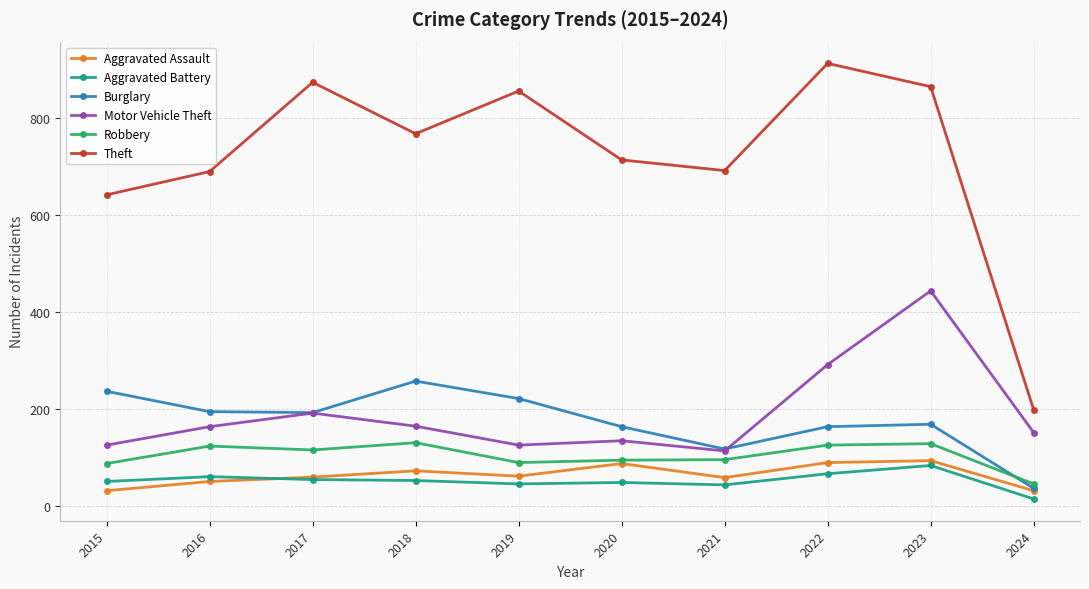

Where is the first local maximum for Theft?

2017